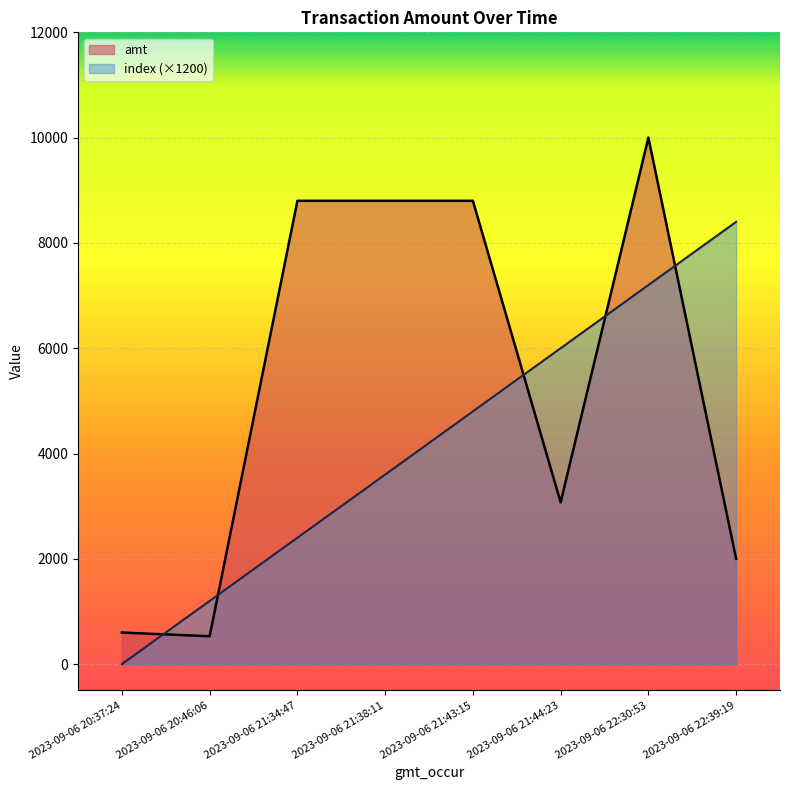

How many lines are shown in the chart?

2